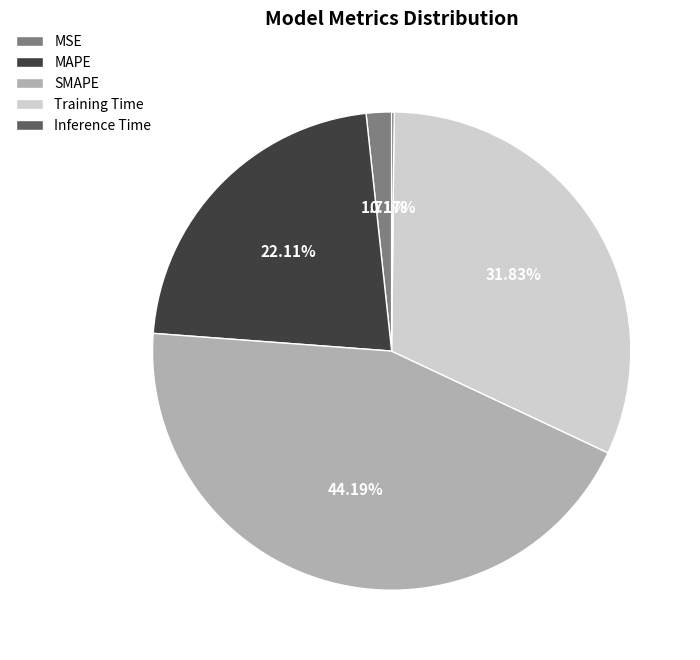

To the nearest percent, what portion does SMAPE represent?

44%